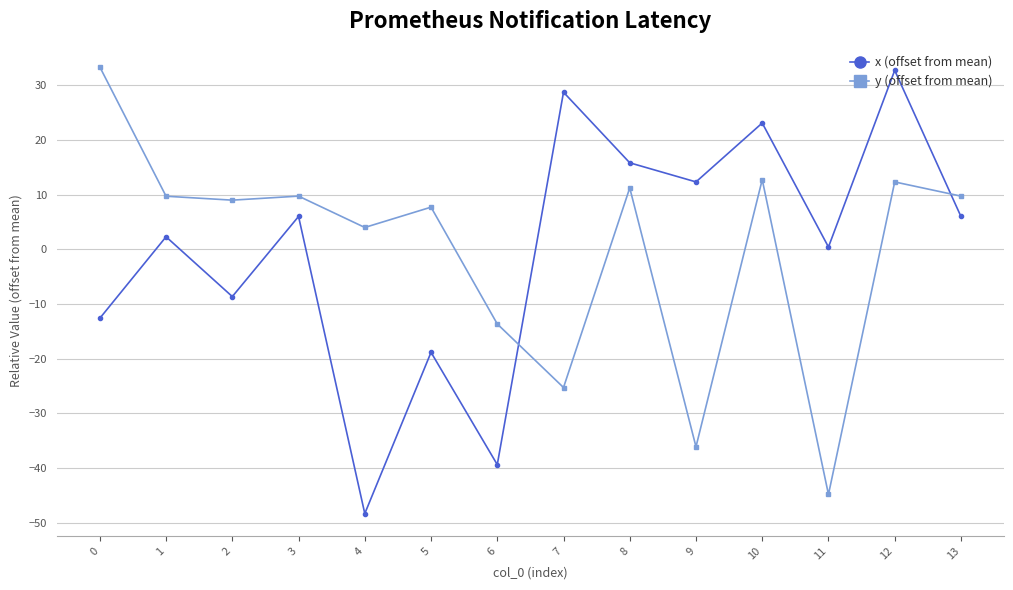

How many data points in x (offset from mean) are less than 6?

7